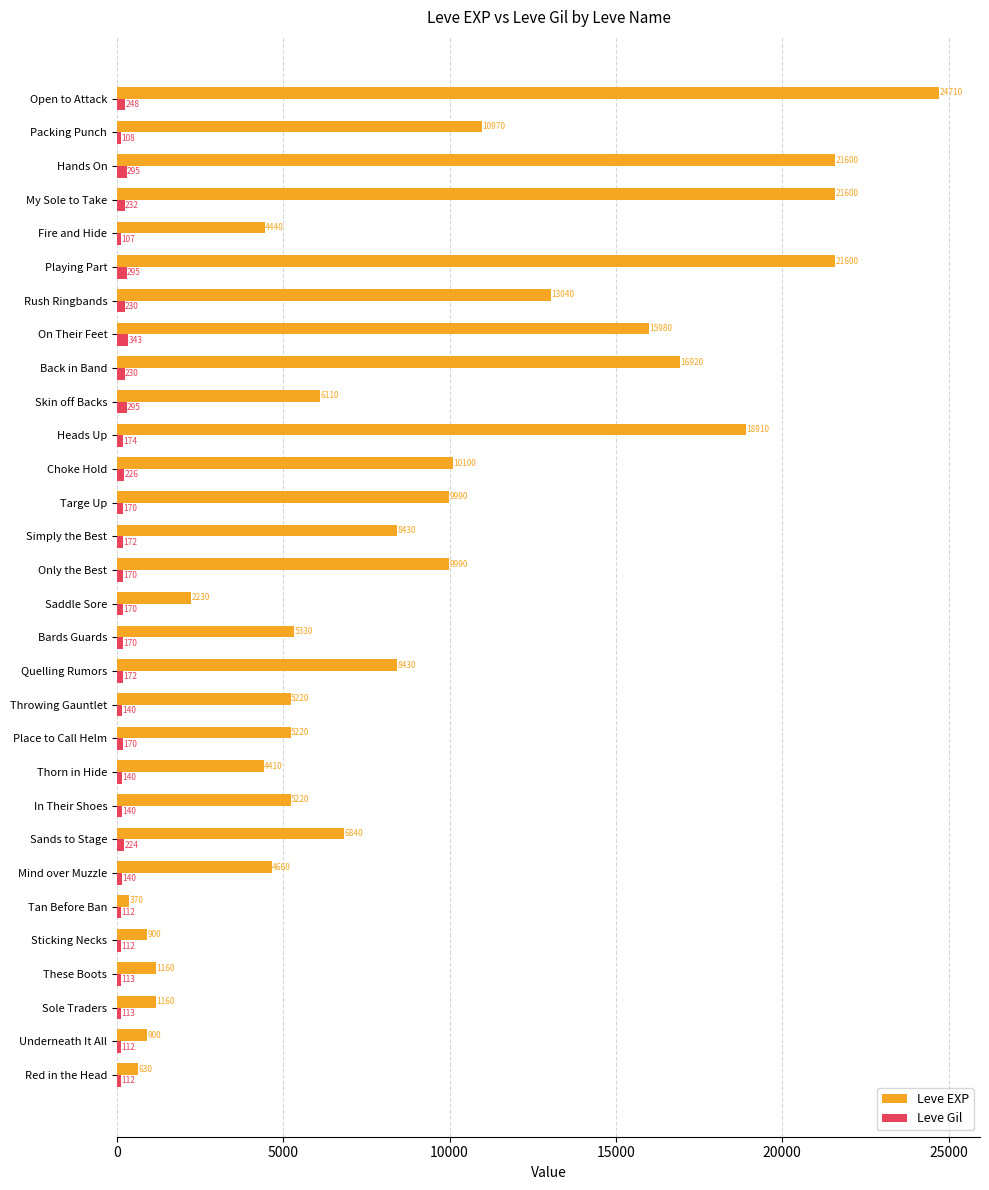

At Sticking Necks, list the series in order from smallest to largest.

Leve Gil, Leve EXP